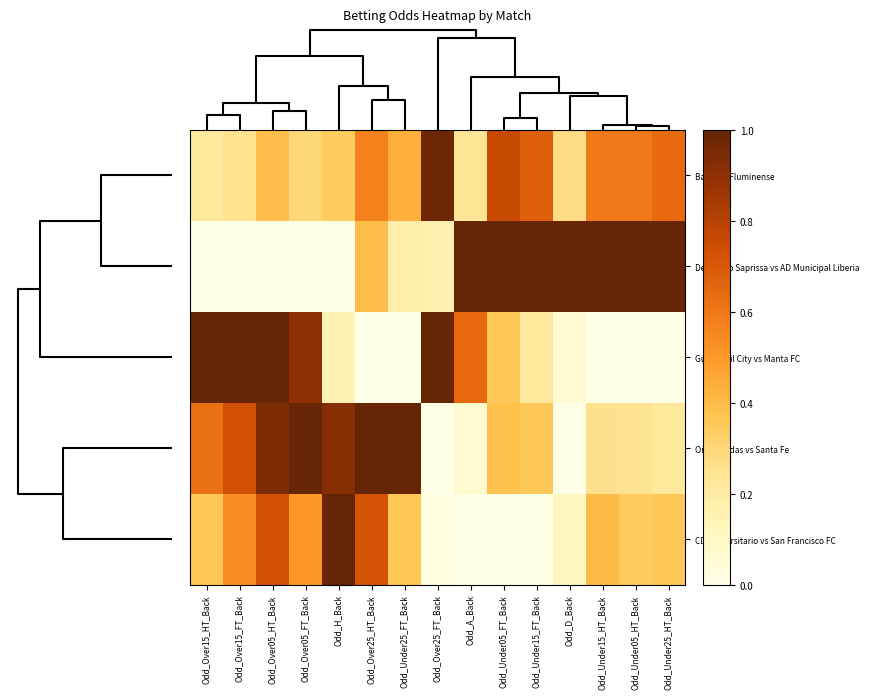

Reading right to left, list all the values displayed in this chart.

Bahia vs Fluminense: Odd_Under25_HT_Back=0.6	Odd_Under05_HT_Back=0.6	Odd_Under15_HT_Back=0.6	Odd_D_Back=0.3	Odd_Under15_FT_Back=0.7	Odd_Under05_FT_Back=0.8	Odd_A_Back=0.2	Odd_Over25_FT_Back=1.0	Odd_Under25_FT_Back=0.4	Odd_Over25_HT_Back=0.6	Odd_H_Back=0.3	Odd_Over05_FT_Back=0.3	Odd_Over05_HT_Back=0.4	Odd_Over15_FT_Back=0.3	Odd_Over15_HT_Back=0.2
Deportivo Saprissa vs AD Municipal Liberia: Odd_Under25_HT_Back=1.0	Odd_Under05_HT_Back=1.0	Odd_Under15_HT_Back=1.0	Odd_D_Back=1.0	Odd_Under15_FT_Back=1.0	Odd_Under05_FT_Back=1.0	Odd_A_Back=1.0	Odd_Over25_FT_Back=0.2	Odd_Under25_FT_Back=0.2	Odd_Over25_HT_Back=0.4	Odd_H_Back=0.0	Odd_Over05_FT_Back=0.0	Odd_Over05_HT_Back=0.0	Odd_Over15_FT_Back=0.0	Odd_Over15_HT_Back=0.0
Guayaquil City vs Manta FC: Odd_Under25_HT_Back=0.0	Odd_Under05_HT_Back=0.0	Odd_Under15_HT_Back=0.0	Odd_D_Back=0.1	Odd_Under15_FT_Back=0.2	Odd_Under05_FT_Back=0.4	Odd_A_Back=0.6	Odd_Over25_FT_Back=1.0	Odd_Under25_FT_Back=0.0	Odd_Over25_HT_Back=0.0	Odd_H_Back=0.2	Odd_Over05_FT_Back=0.9	Odd_Over05_HT_Back=1.0	Odd_Over15_FT_Back=1.0	Odd_Over15_HT_Back=1.0
Once Caldas vs Santa Fe: Odd_Under25_HT_Back=0.2	Odd_Under05_HT_Back=0.2	Odd_Under15_HT_Back=0.3	Odd_D_Back=0.0	Odd_Under15_FT_Back=0.4	Odd_Under05_FT_Back=0.4	Odd_A_Back=0.1	Odd_Over25_FT_Back=0.0	Odd_Under25_FT_Back=1.0	Odd_Over25_HT_Back=1.0	Odd_H_Back=0.9	Odd_Over05_FT_Back=1.0	Odd_Over05_HT_Back=0.9	Odd_Over15_FT_Back=0.7	Odd_Over15_HT_Back=0.6
CD Universitario vs San Francisco FC: Odd_Under25_HT_Back=0.4	Odd_Under05_HT_Back=0.3	Odd_Under15_HT_Back=0.4	Odd_D_Back=0.1	Odd_Under15_FT_Back=0.0	Odd_Under05_FT_Back=0.0	Odd_A_Back=0.0	Odd_Over25_FT_Back=0.0	Odd_Under25_FT_Back=0.4	Odd_Over25_HT_Back=0.7	Odd_H_Back=1.0	Odd_Over05_FT_Back=0.5	Odd_Over05_HT_Back=0.7	Odd_Over15_FT_Back=0.5	Odd_Over15_HT_Back=0.4